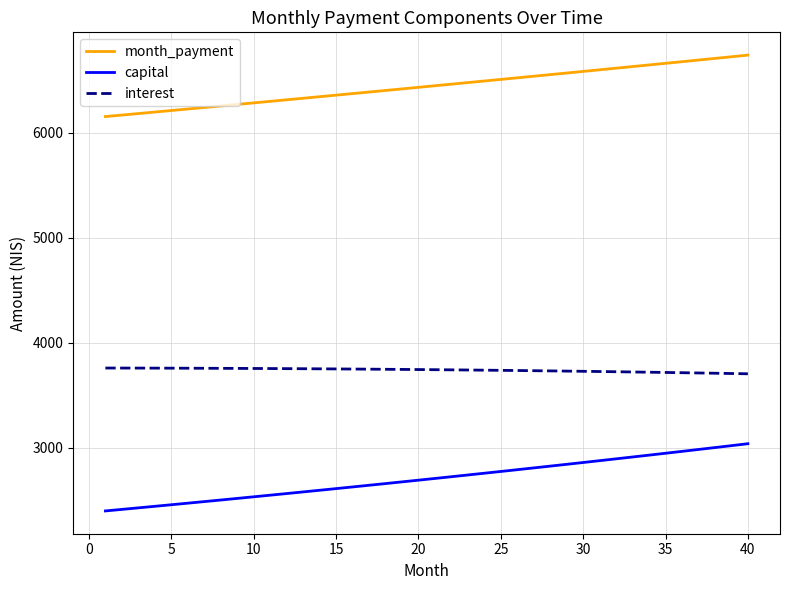

What is the highest value of the capital series?

3037.3